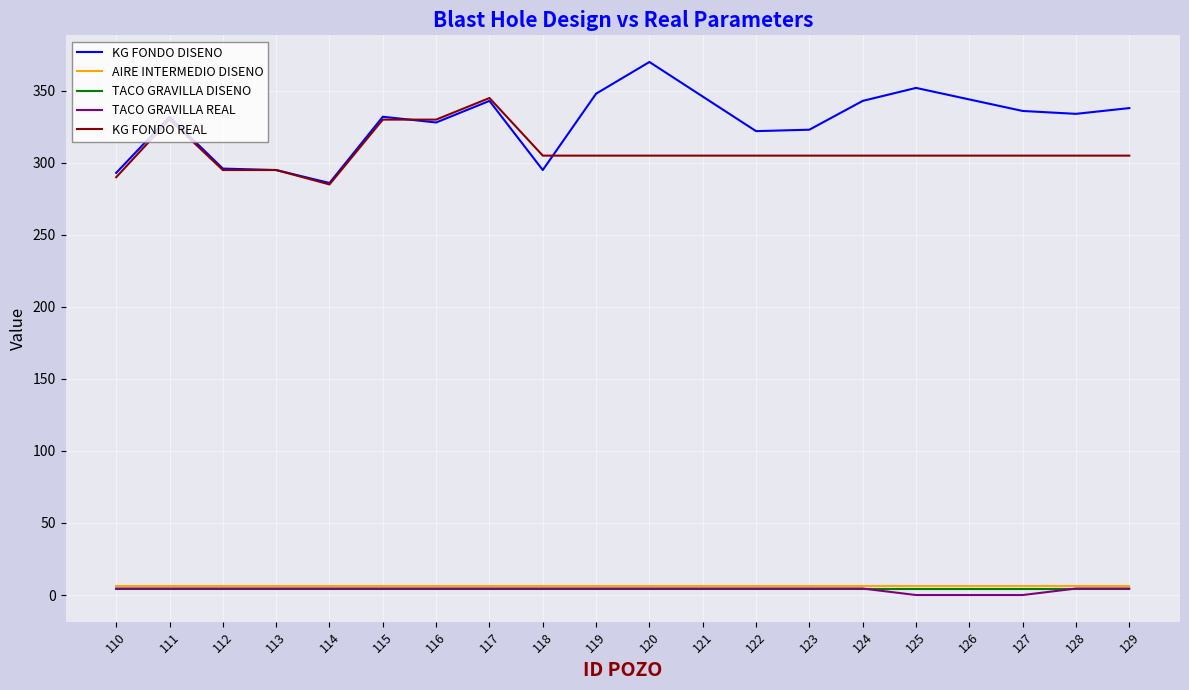

Is it true that KG FONDO REAL equals 305.0 at 124?

True